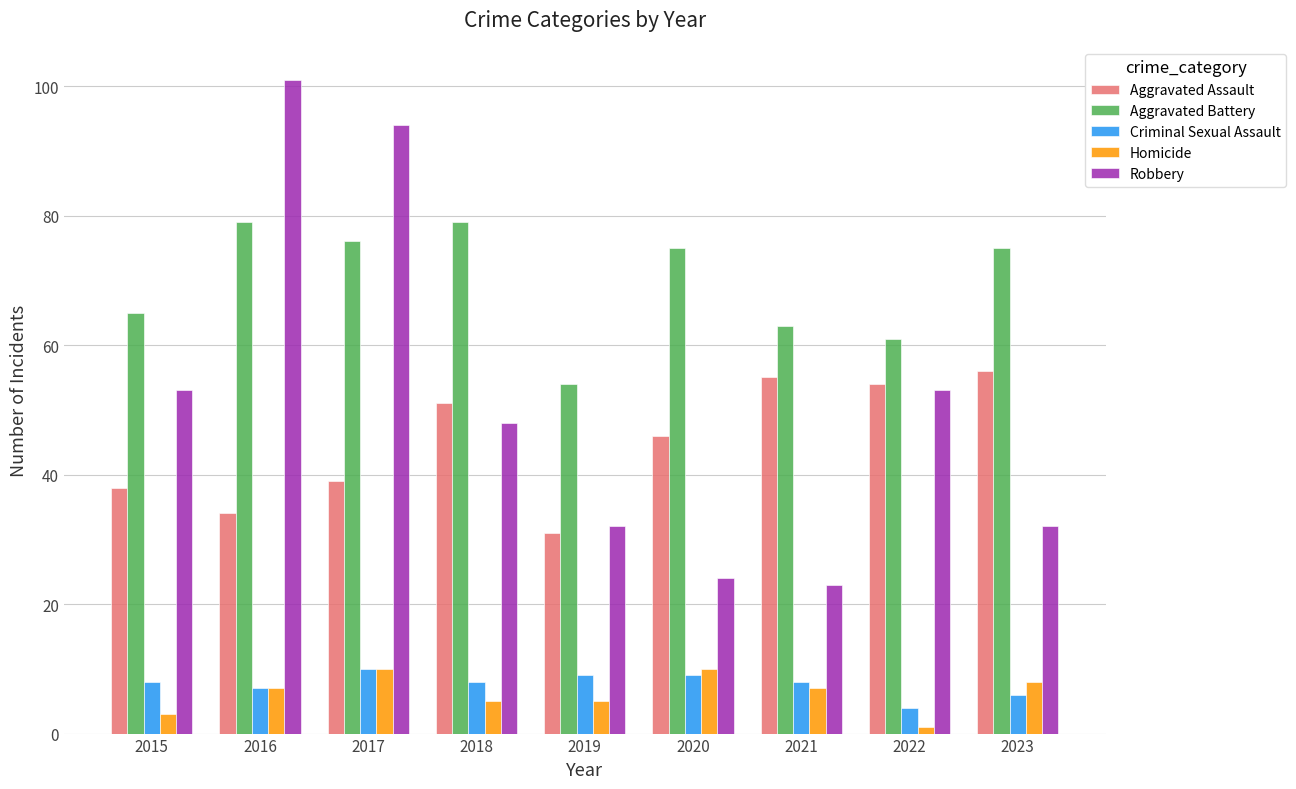

What is the difference between the second highest and minimum values in the Homicide series?

9